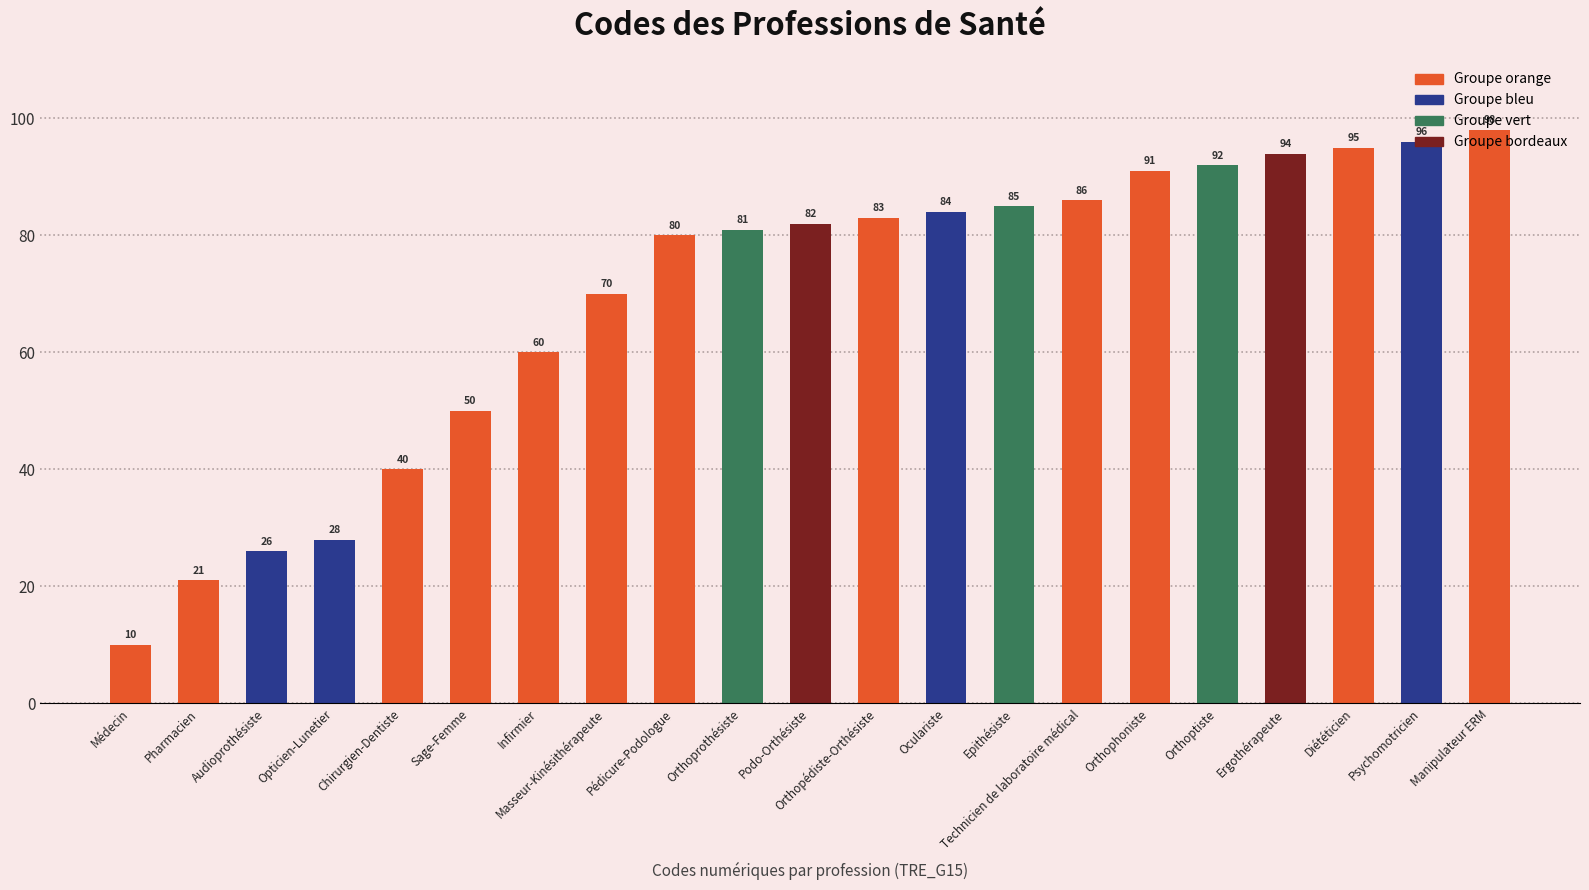

What is the change in value from Orthopédiste-Orthésiste to Psychomotricien?

+13